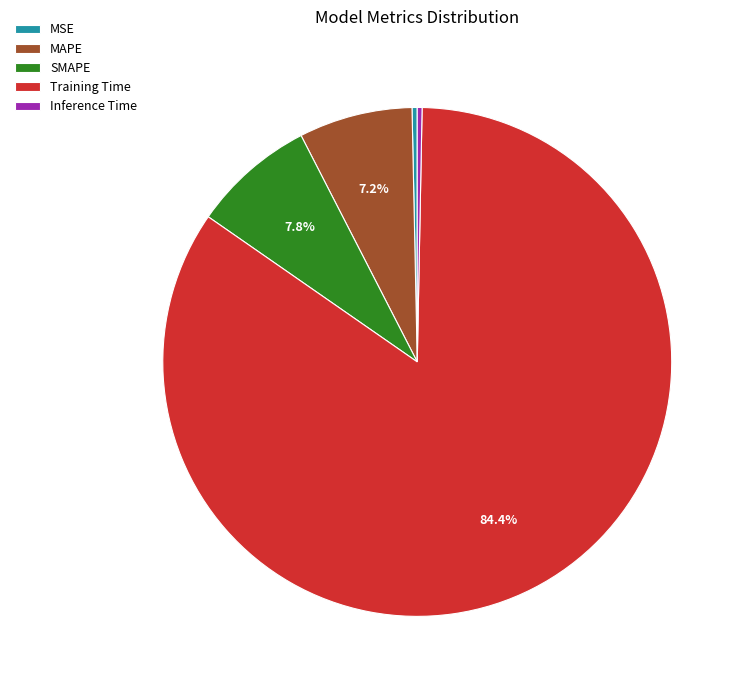

Which category has the biggest portion of the pie?

Training Time